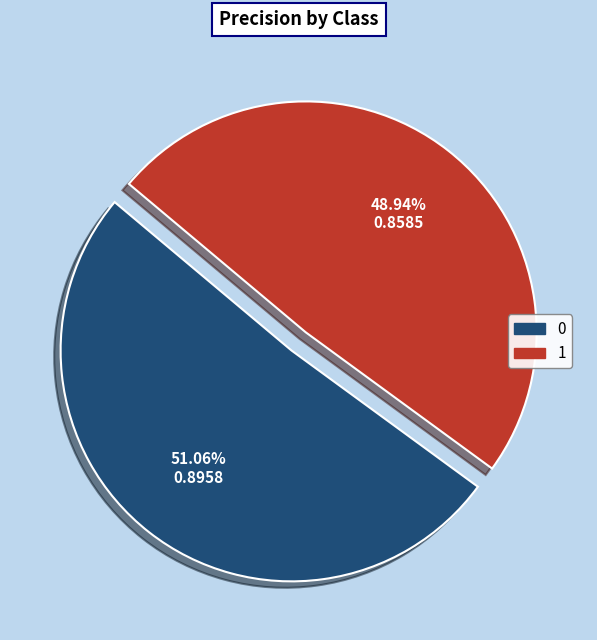

How much of the chart is everything except 1?

51.1%